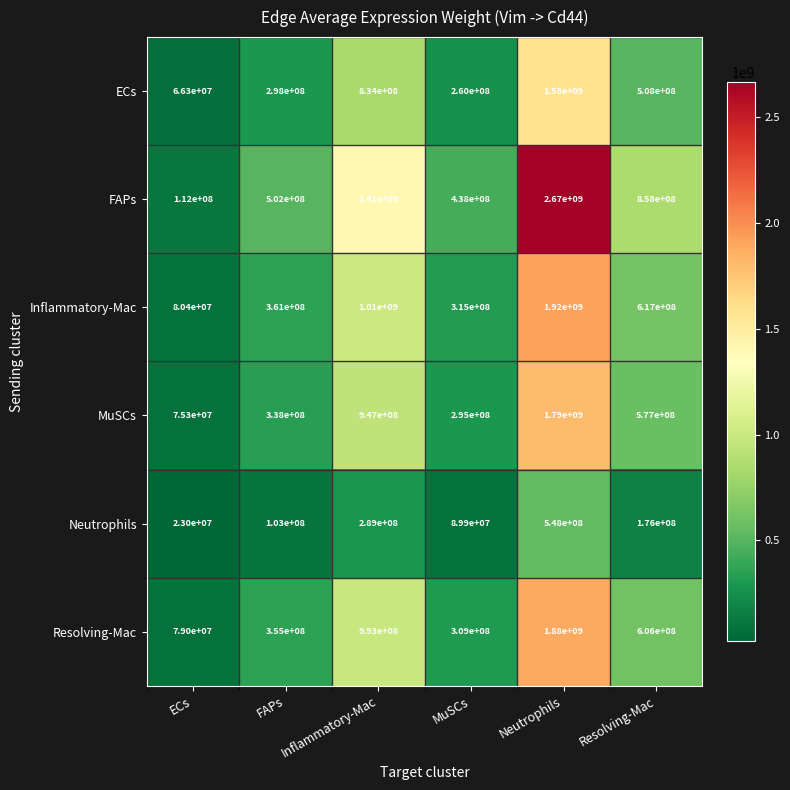

What is the minimum value shown in the chart?

23000000